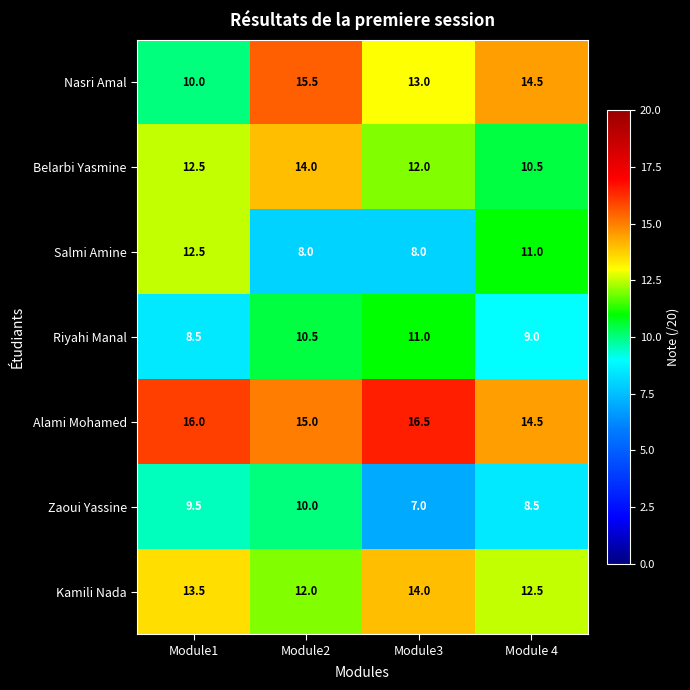

Is it true that Kamili Nada equals 12.0 at Module2?

True